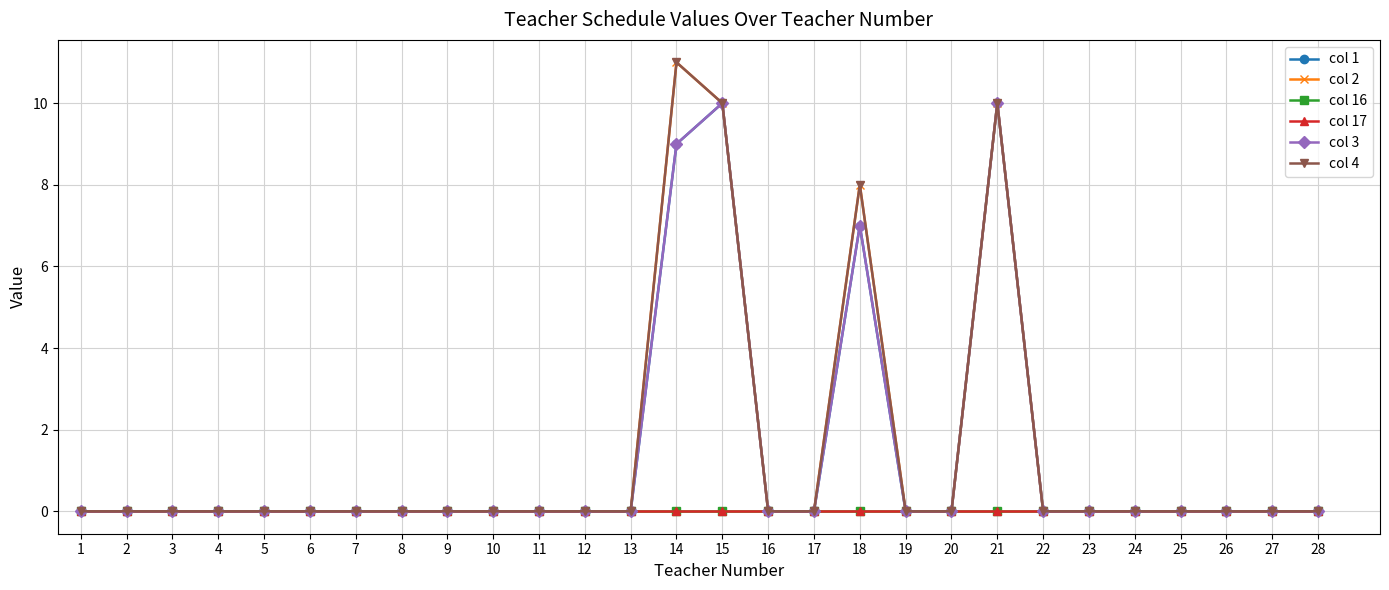

How many lines are shown in the chart?

6